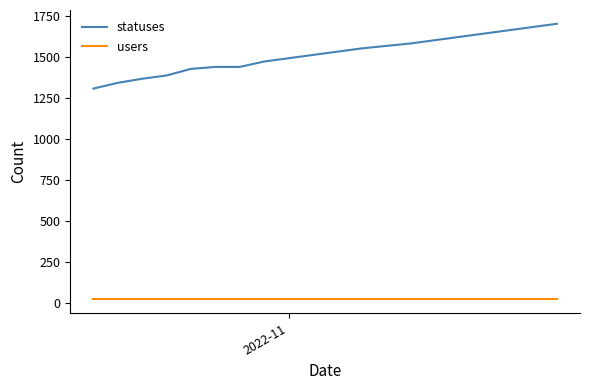

Rank the series by their maximum value, from lowest to highest.

users, statuses